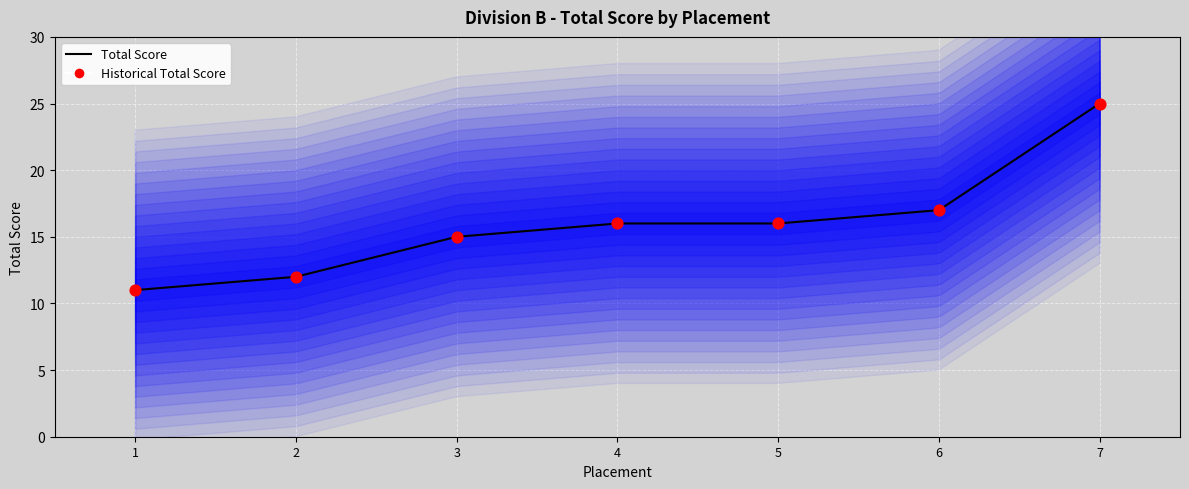

What is the average X value?

4